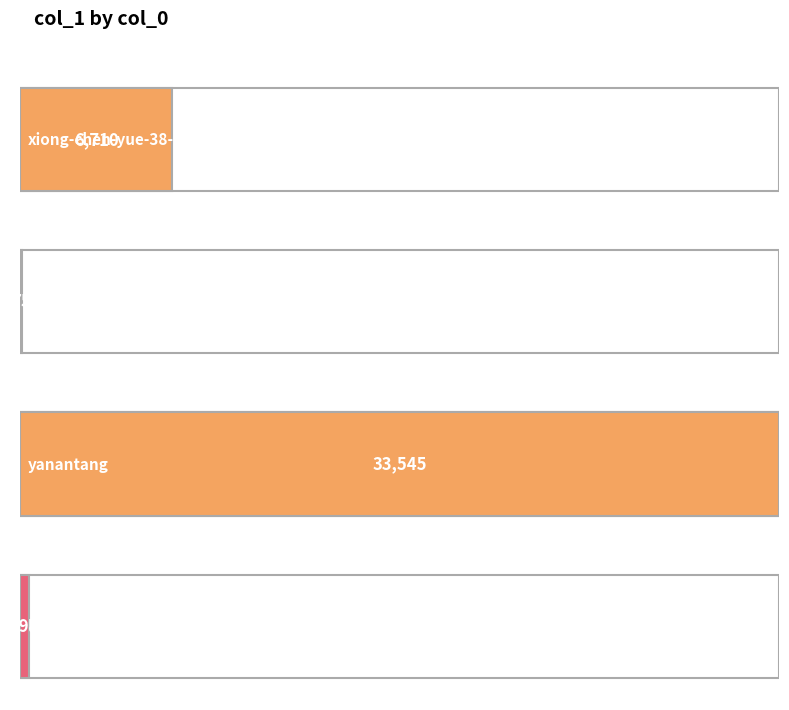

Where does the data first go above 6710?

yanantang